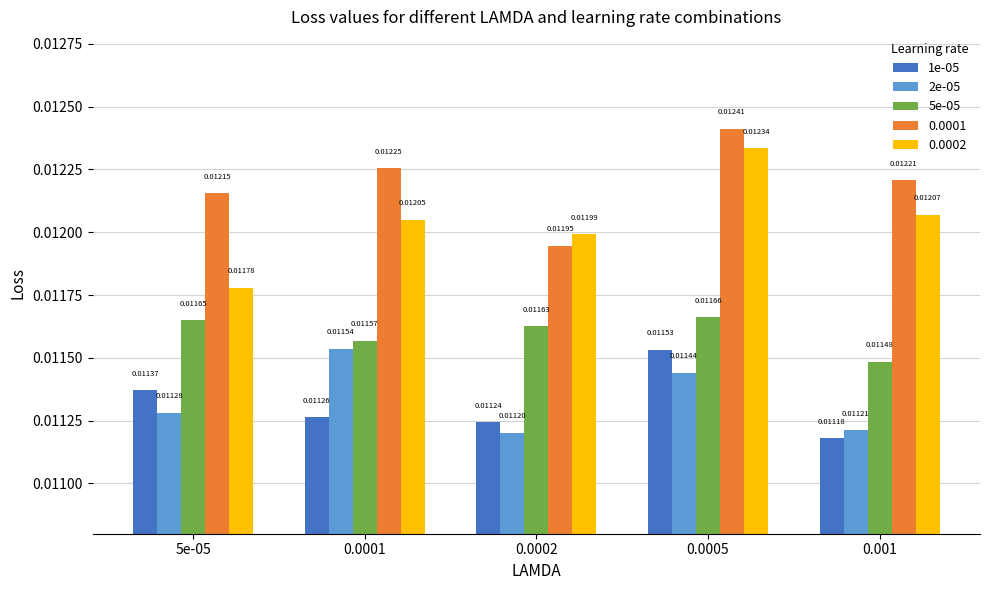

Is the value of 2e-05 at 0.0001 greater than the value of 1e-05 at 0.0001?

Yes